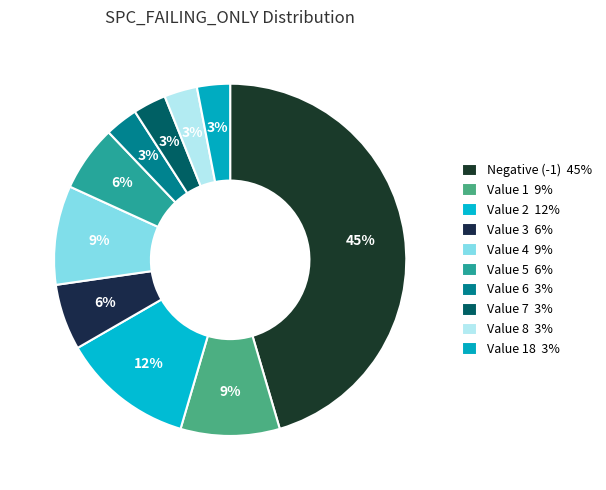

Count the number of slices in the pie.

10